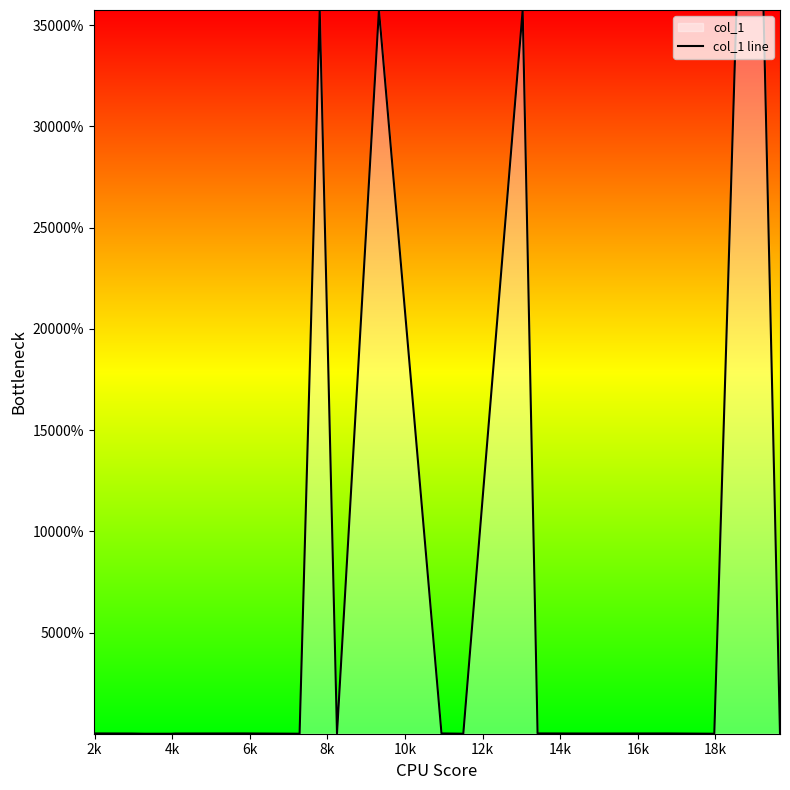

What is the difference between the maximum and minimum values?

35746